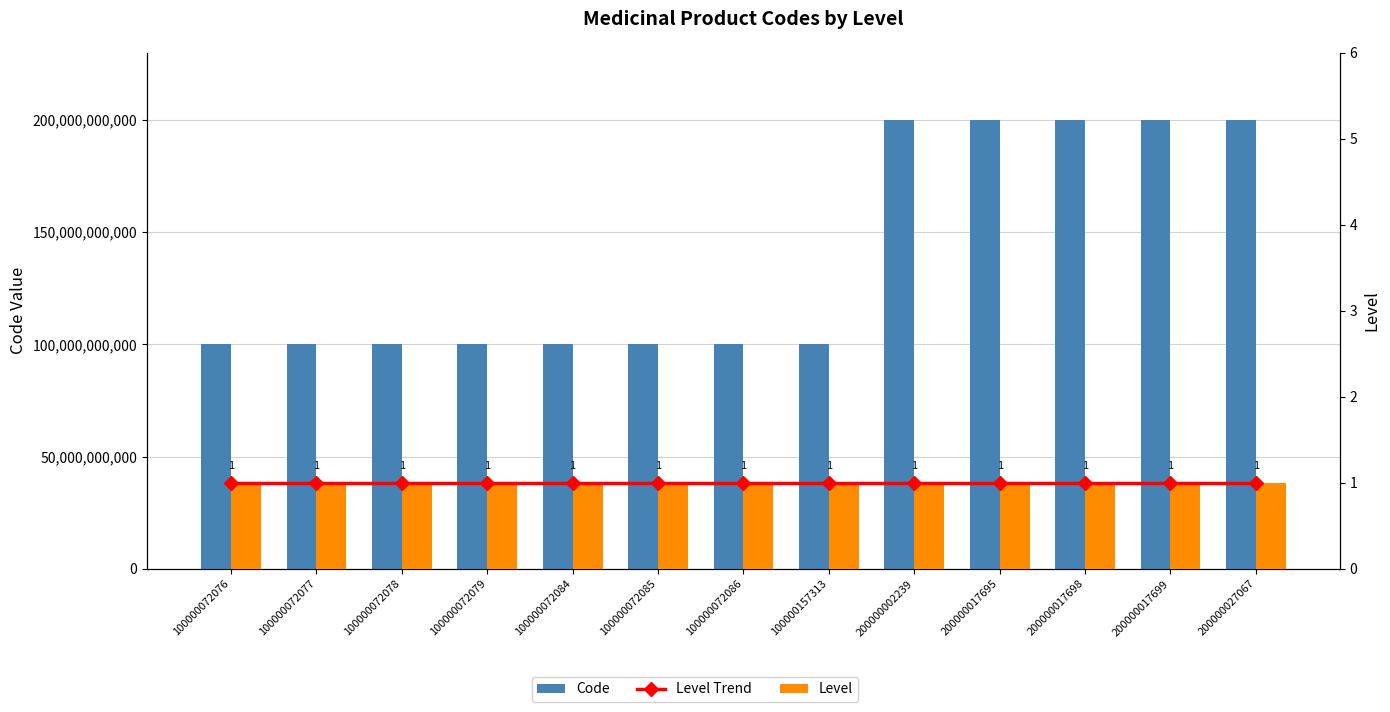

Reading left to right, what are all the values shown in this chart?

Code: 100000072076	100000072077	100000072078	100000072079	100000072084	100000072085	100000072086	100000157313	200000002239	200000017695	200000017698	200000017699	200000027067
Level Trend: 1	1	1	1	1	1	1	1	1	1	1	1	1
Level: 1	1	1	1	1	1	1	1	1	1	1	1	1